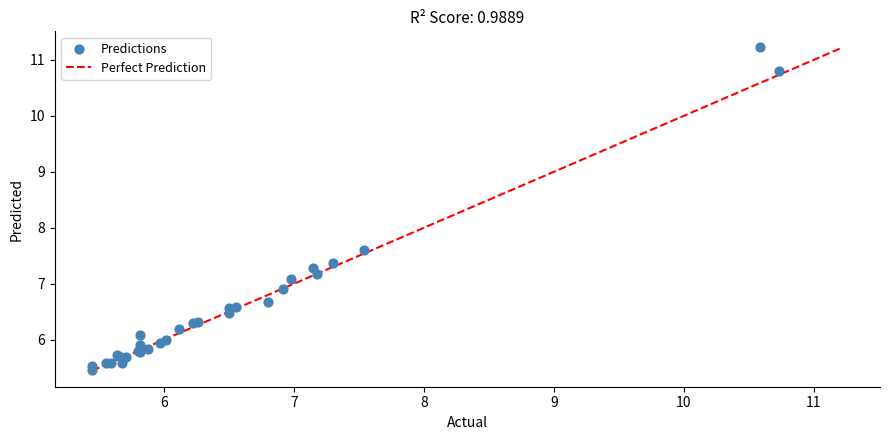

What Y value in the scatter plot is closest to 8?

7.6